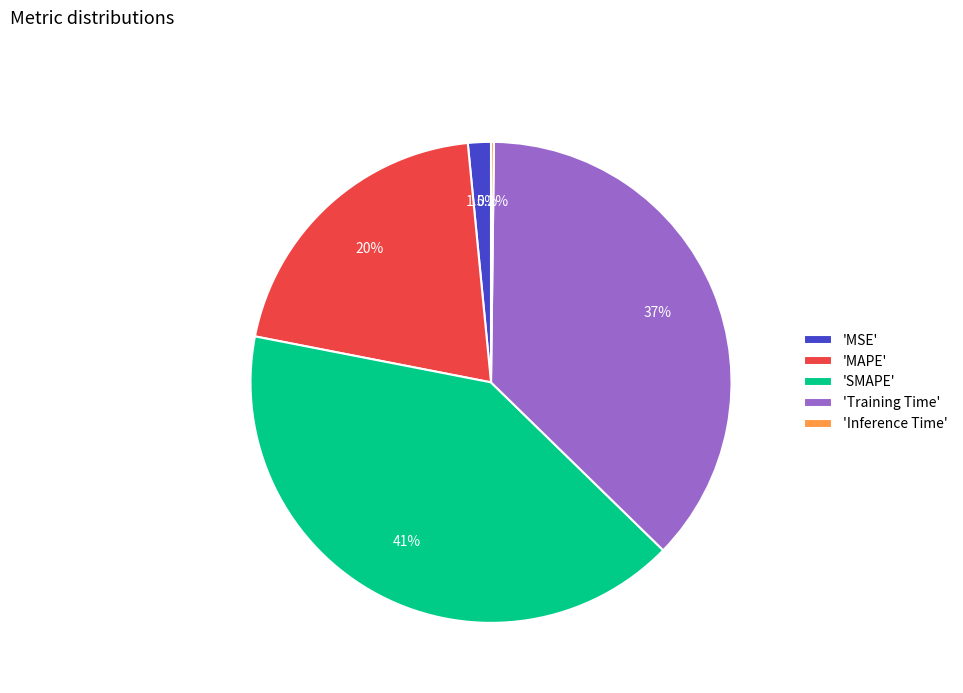

Is 'MAPE' the majority of the pie?

No